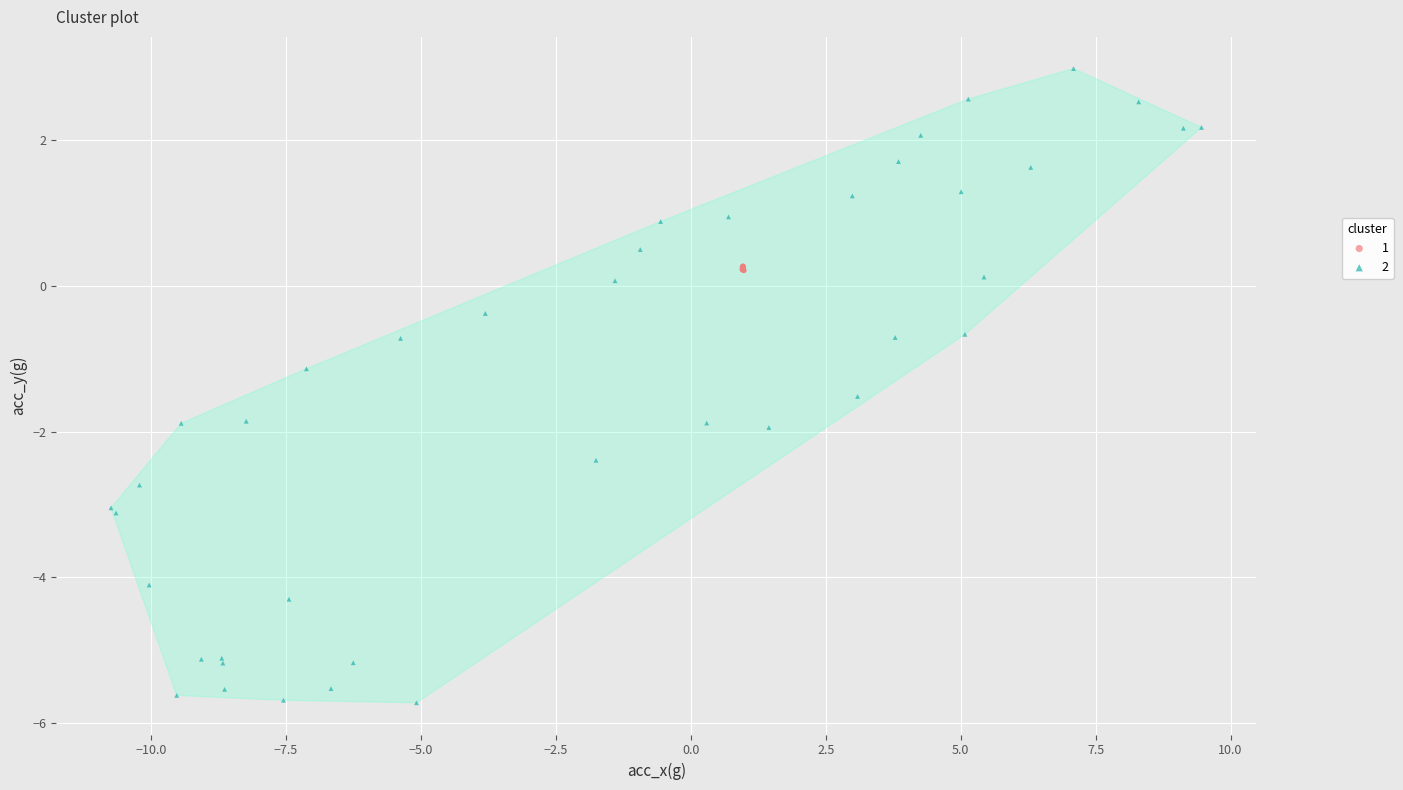

What are all the series names shown in the legend?

1, 2